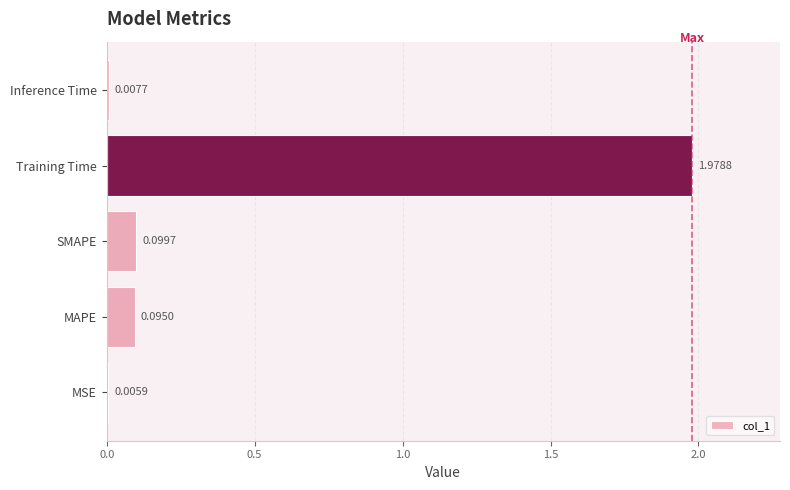

Between Inference Time and Training Time, which is larger?

Training Time